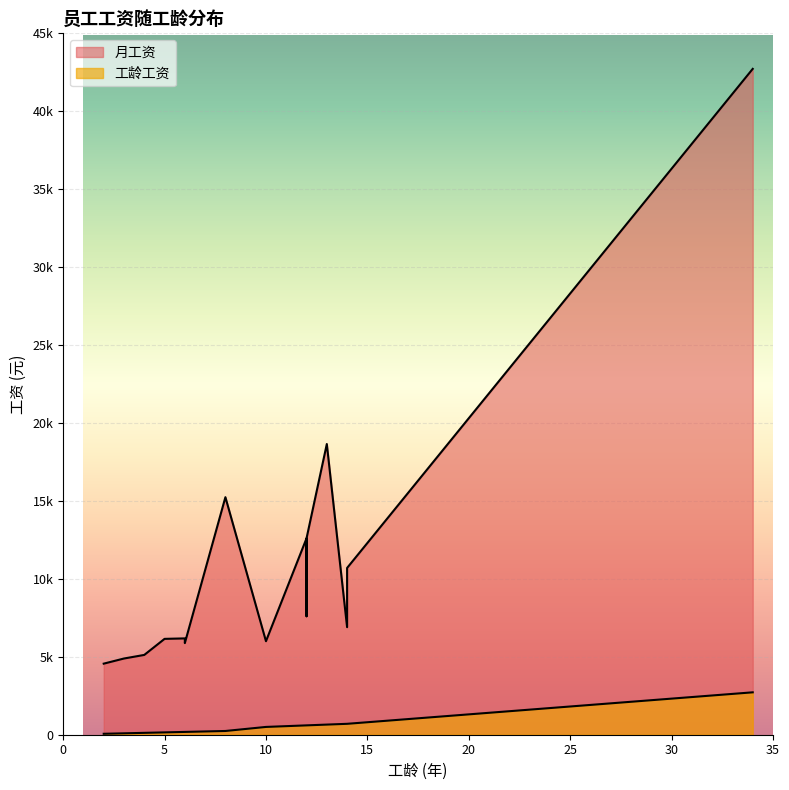

Is it true that 工龄工资 equals 218 at 本科?

False